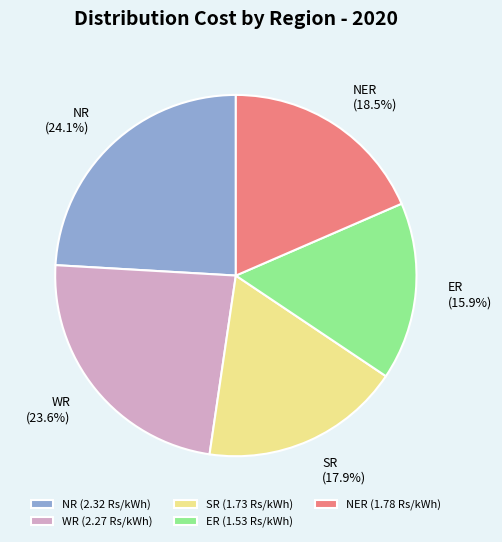

How much of the chart is everything except ER?

84.1%